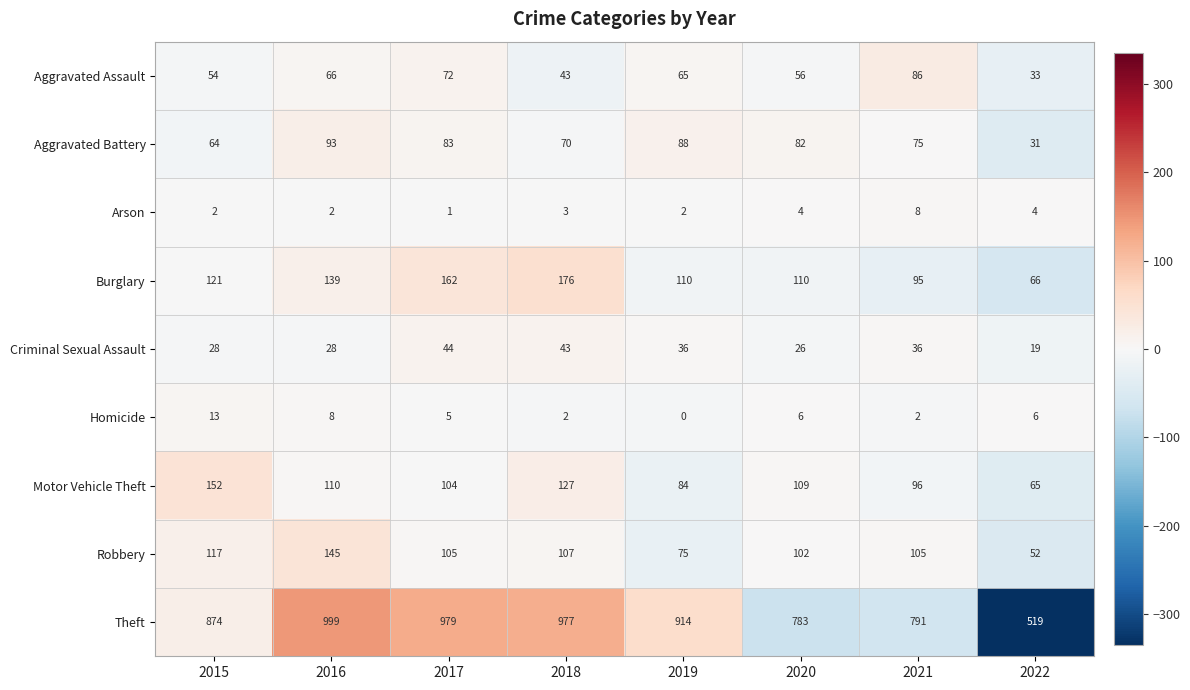

Which label corresponds to the largest value in the chart?

2016